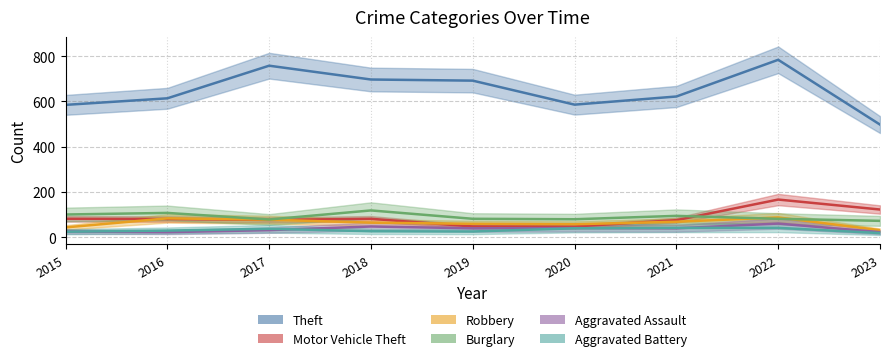

What is the sum of the Aggravated Battery values at 2021 and 2018?

69